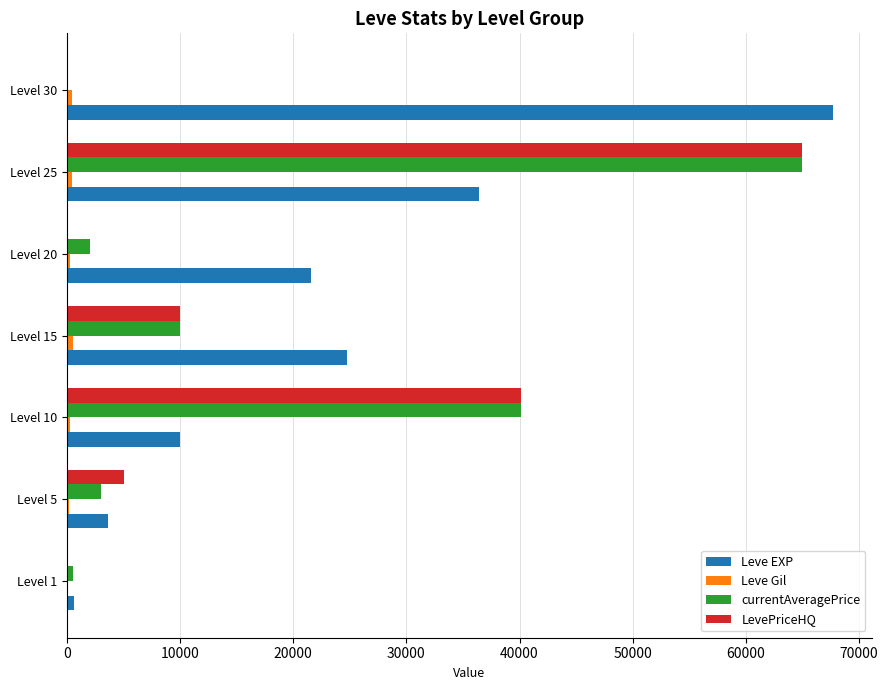

At which category does the chart reach its peak across all series?

Level 30